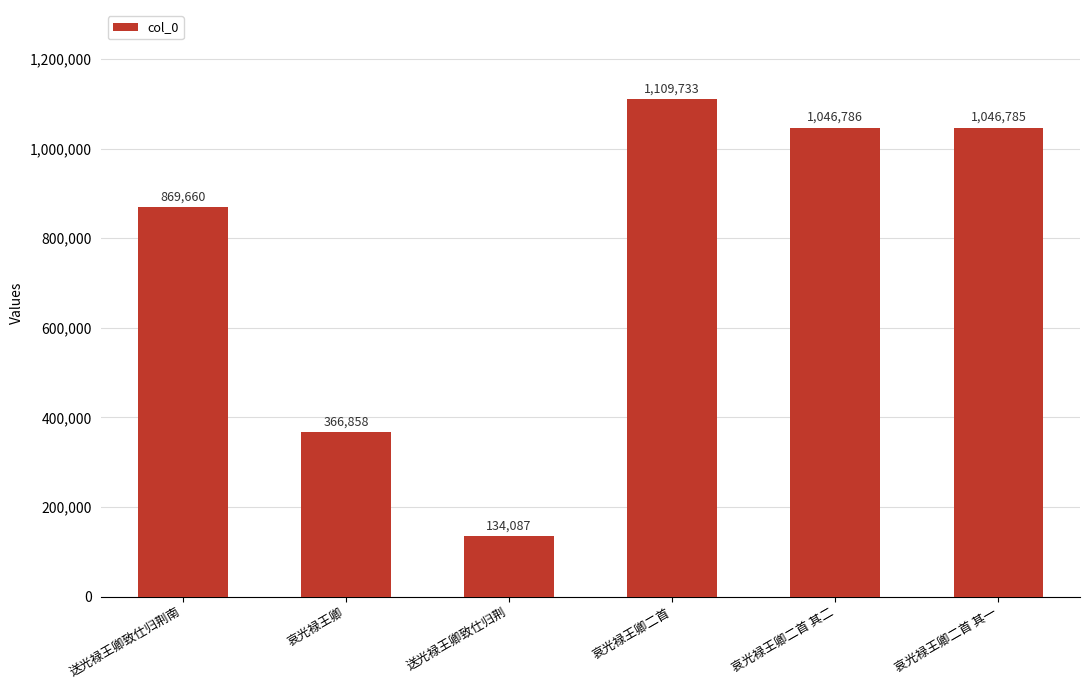

Count the number of data series in this chart.

1